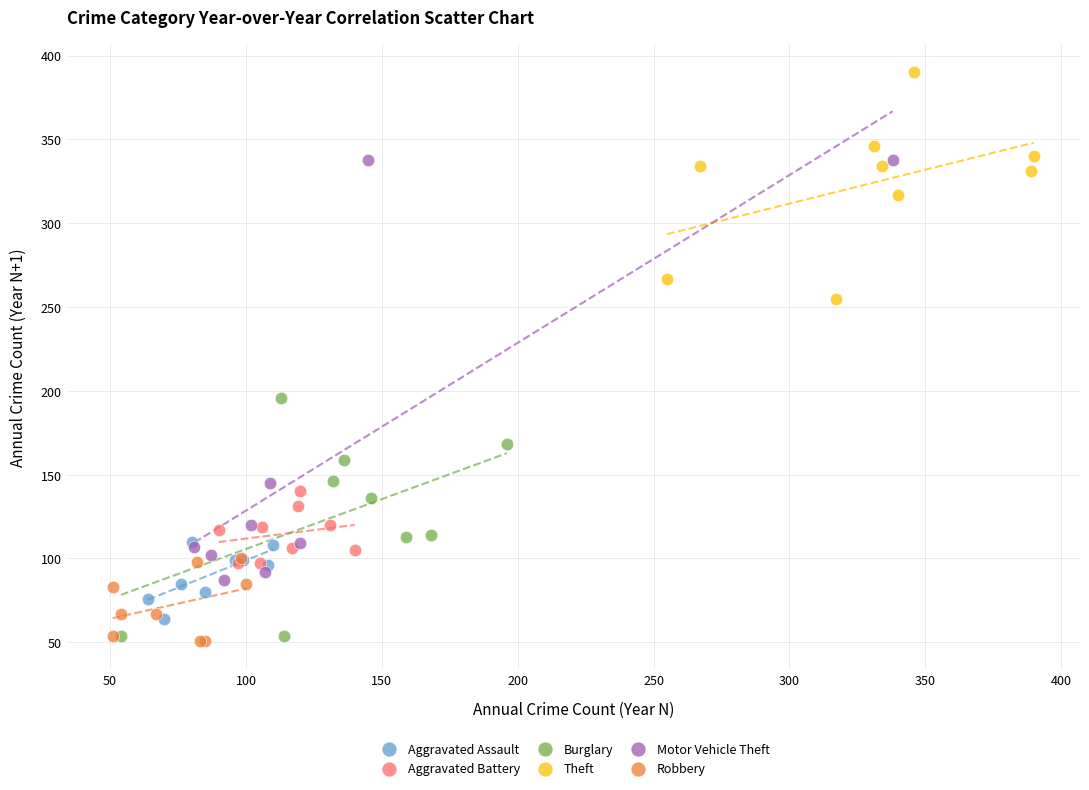

Which series contains the highest Y value?

Theft